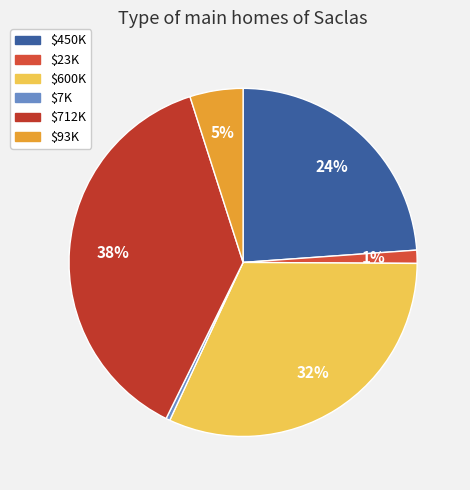

To the nearest percent, what is the difference between the largest and smallest slice percentages?

37%